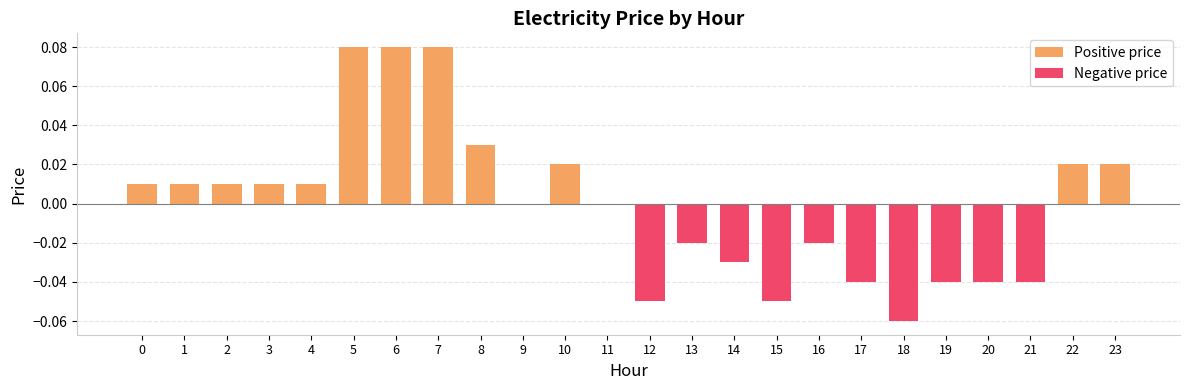

Is it true that Negative price equals 0.0 at 3?

False